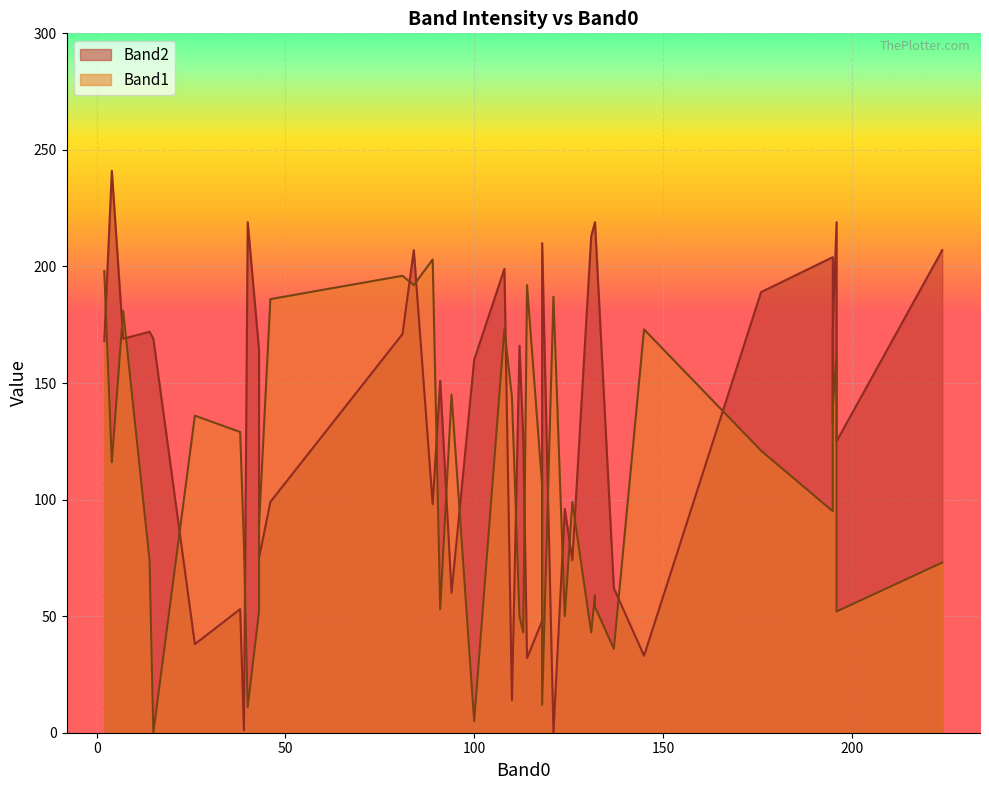

Reading left to right, extract all data points from this chart.

Band2: 137=62	195=204	15=169	195=133	195=173	176=189	14=172	118=48	224=207	114=32	132=219	118=210	43=164	40=219	145=33	84=207	108=199	7=169	26=38	100=160	81=171	121=0	132=219	131=213	126=74	43=75	196=219	196=125	39=1	89=98	124=96	113=126	46=99	112=166	38=53	2=168	91=151	94=60	4=241	110=14
Band1: 137=36	195=95	15=0	195=130	195=139	176=121	14=74	118=106	224=73	114=192	132=59	118=12	43=52	40=11	145=173	84=192	108=173	7=181	26=136	100=5	81=196	121=187	132=54	131=43	126=99	43=89	196=163	196=52	39=81	89=203	124=50	113=43	46=186	112=50	38=129	2=198	91=53	94=145	4=116	110=144